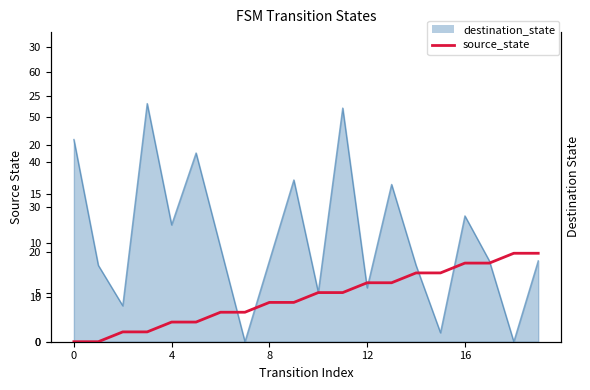

The value at 14 is 4. True or false?

False